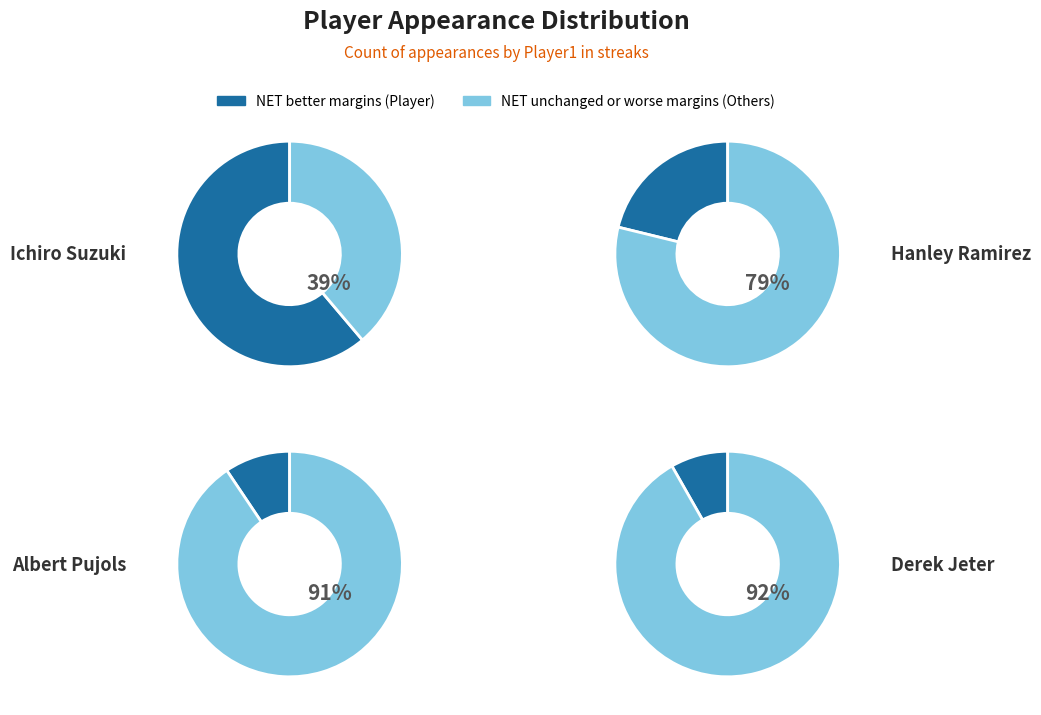

What percentage is NOT represented by Derek Jeter?

91.8%